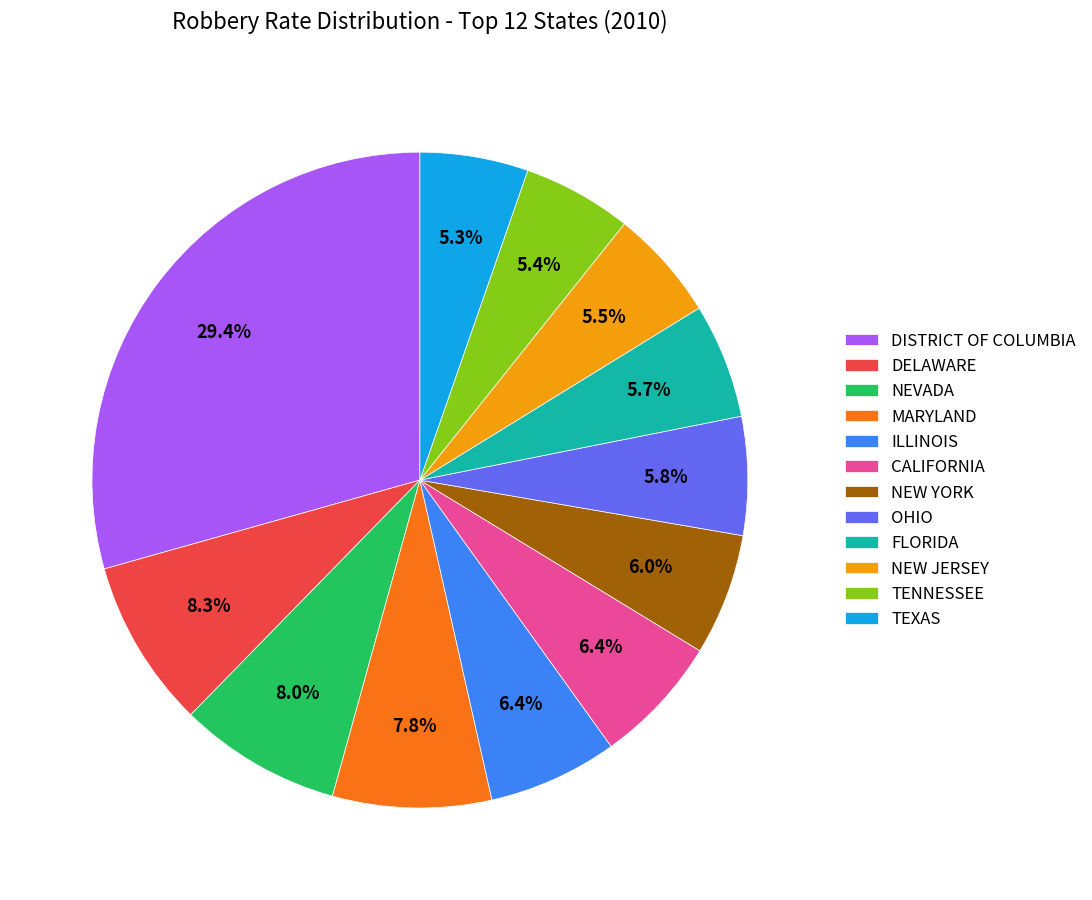

How many segments does this pie chart have?

12